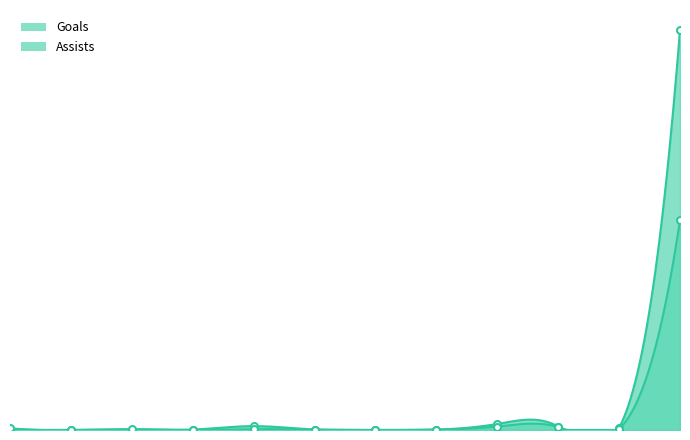

The value of Assists at Jones is 1. True or false?

True